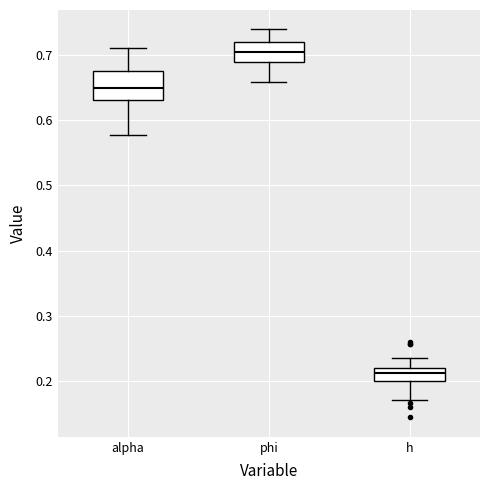

Reading left to right, transcribe this box plot: for each box, give where its median line is, the range the box spans, and where its two whiskers end, as read against the y-axis. The values are not printed on the chart, so give them approximately, as read against the axis.

alpha: median 0.65, box 0.63 to 0.68, whiskers 0.58 to 0.71
phi: median 0.71, box 0.69 to 0.72, whiskers 0.66 to 0.74
h: median 0.21, box 0.20 to 0.22, whiskers 0.17 to 0.24